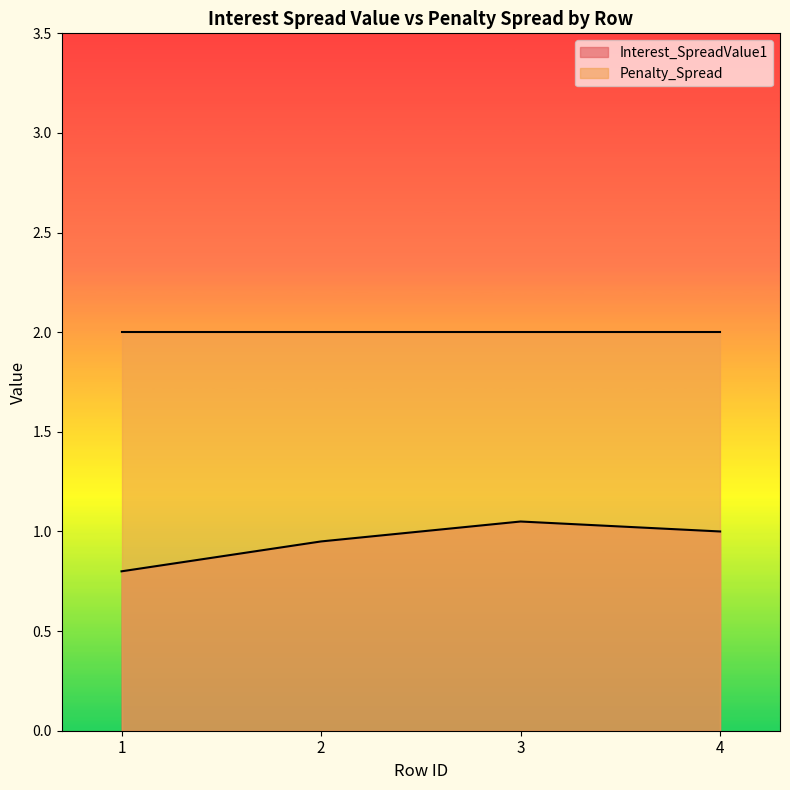

Is it true that the value at 1 is 1.1?

False